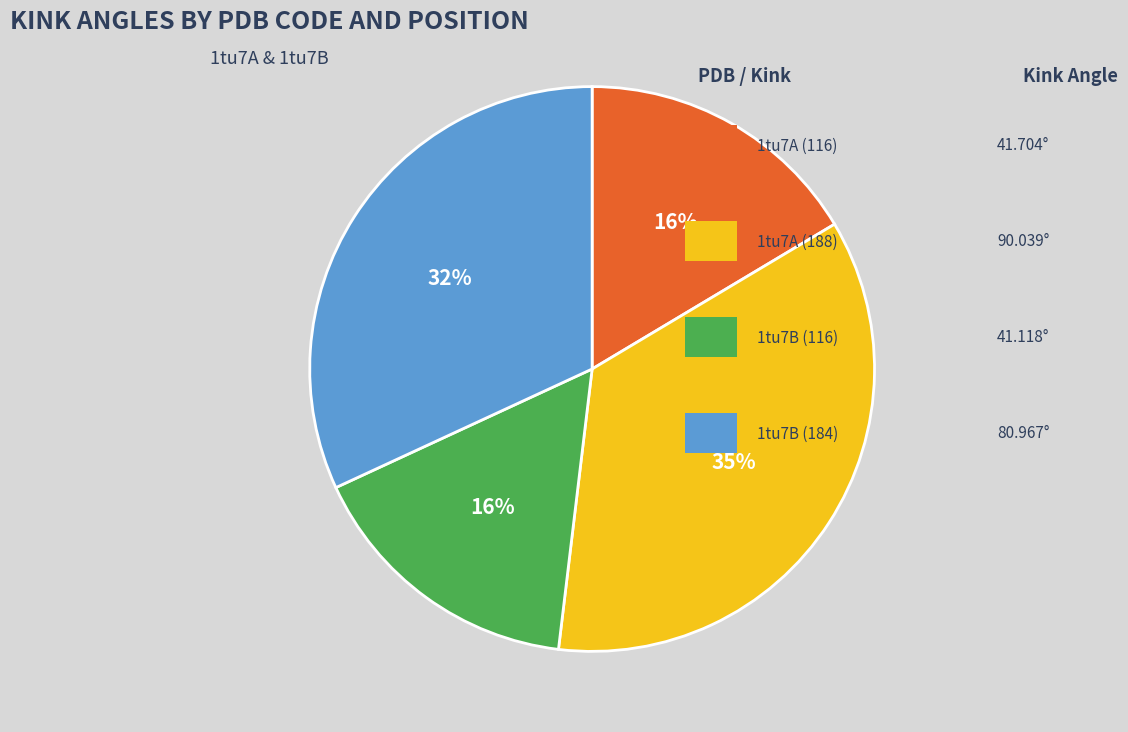

To the nearest percent, what is the difference between the largest and smallest slice percentages?

19%